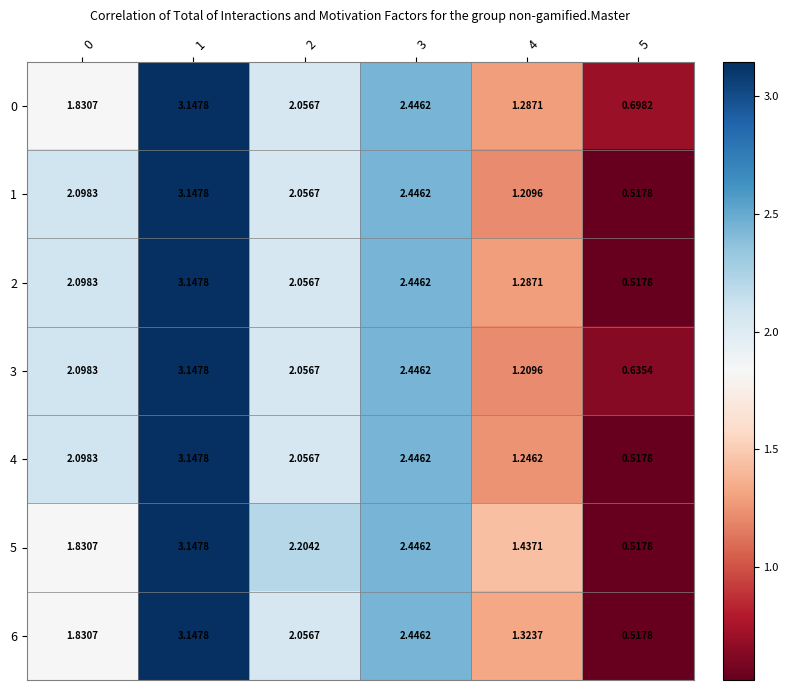

At which category is the sum across all series the highest?

1